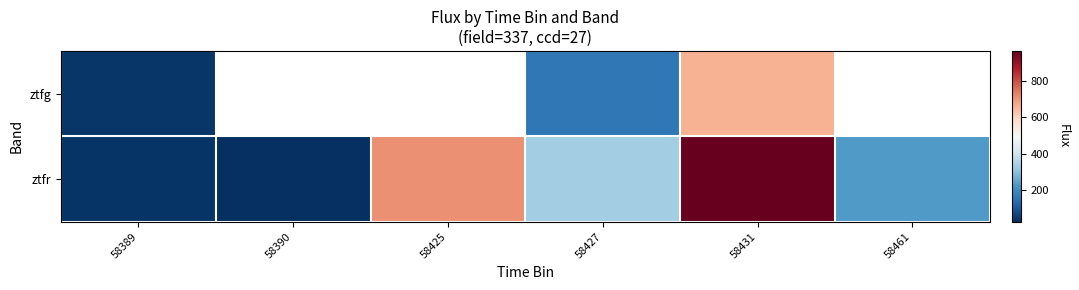

Between 58390 and 58431, which series saw the biggest shift?

ztfr